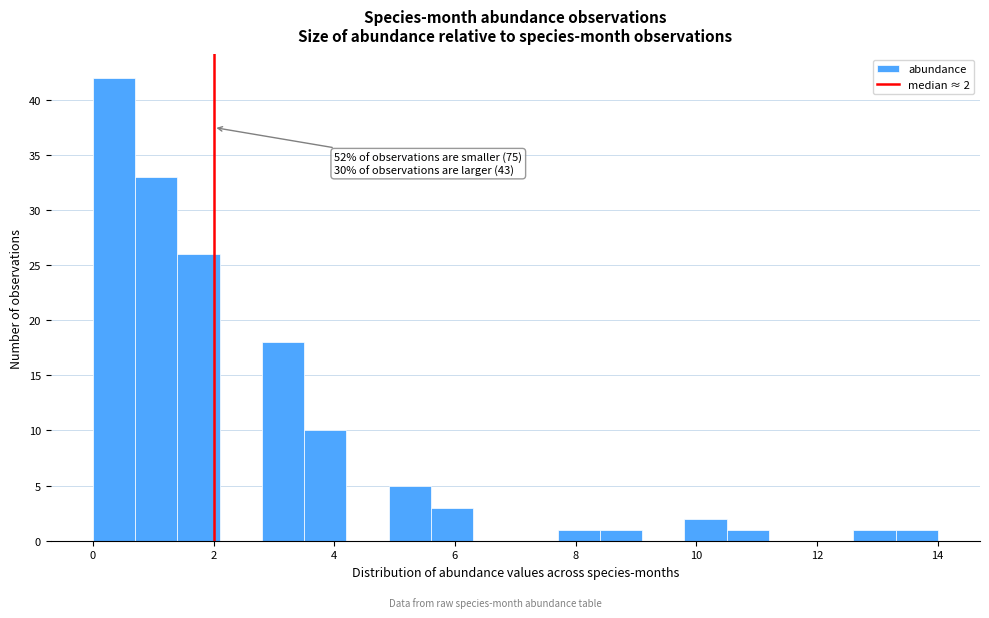

Read against the x-axis, roughly where is the centre of the tallest bar?

0.4